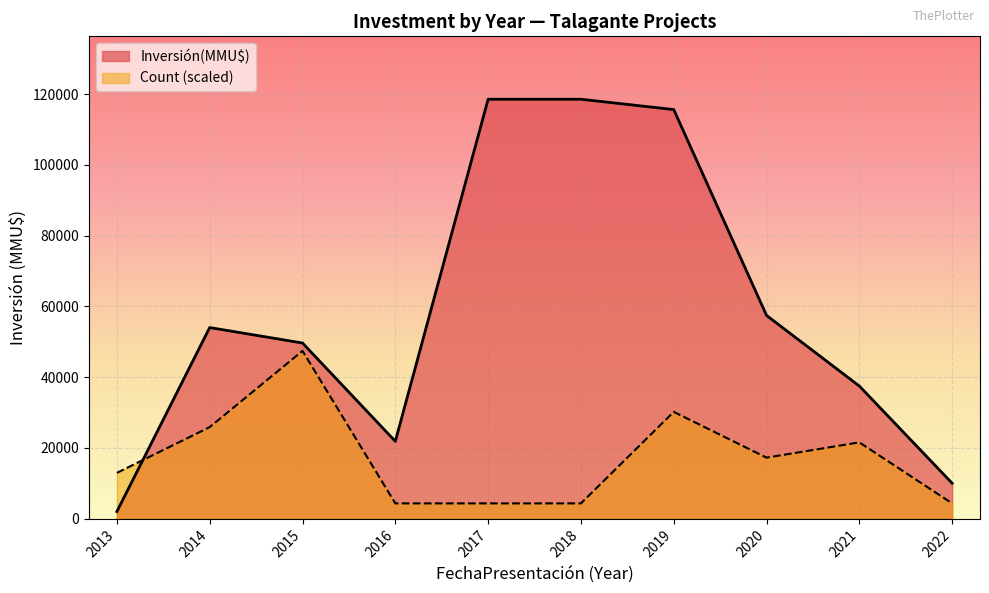

True or false: Inversión(MMU$) and Count cross at least once.

True